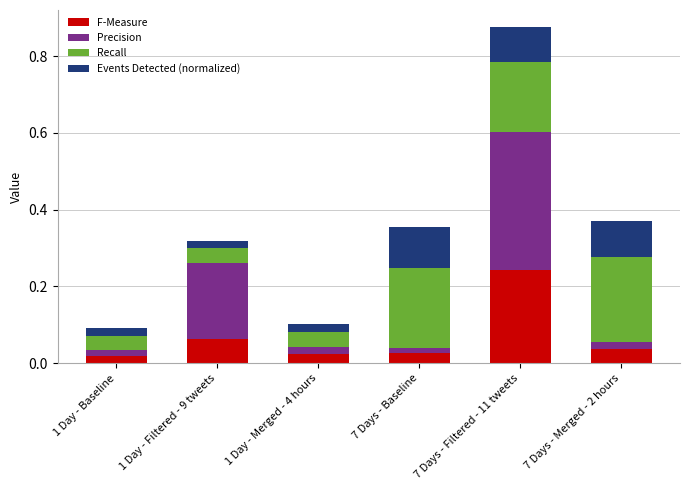

Is it true that F-Measure equals 0.1 at 1 Day - Filtered - 9 tweets?

True